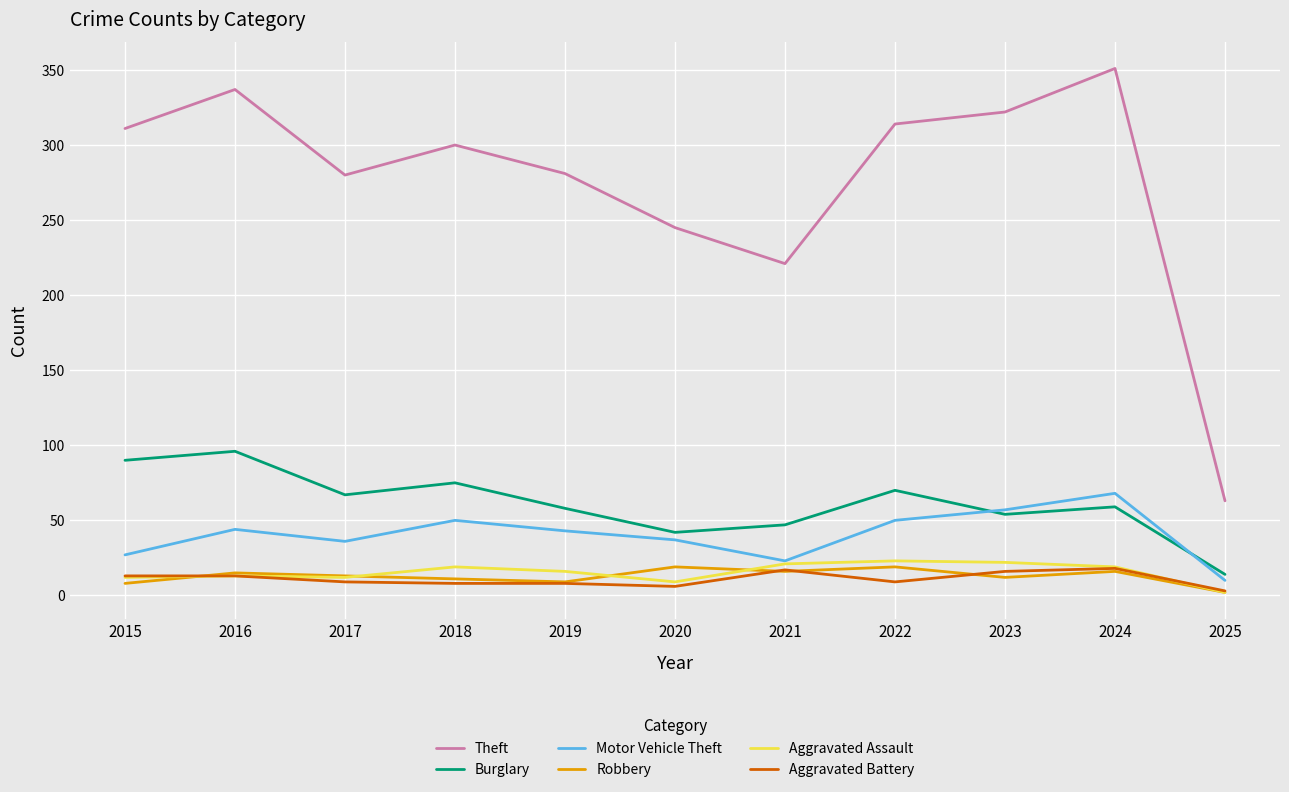

True or false: Aggravated Battery and Robbery cross at least once.

True